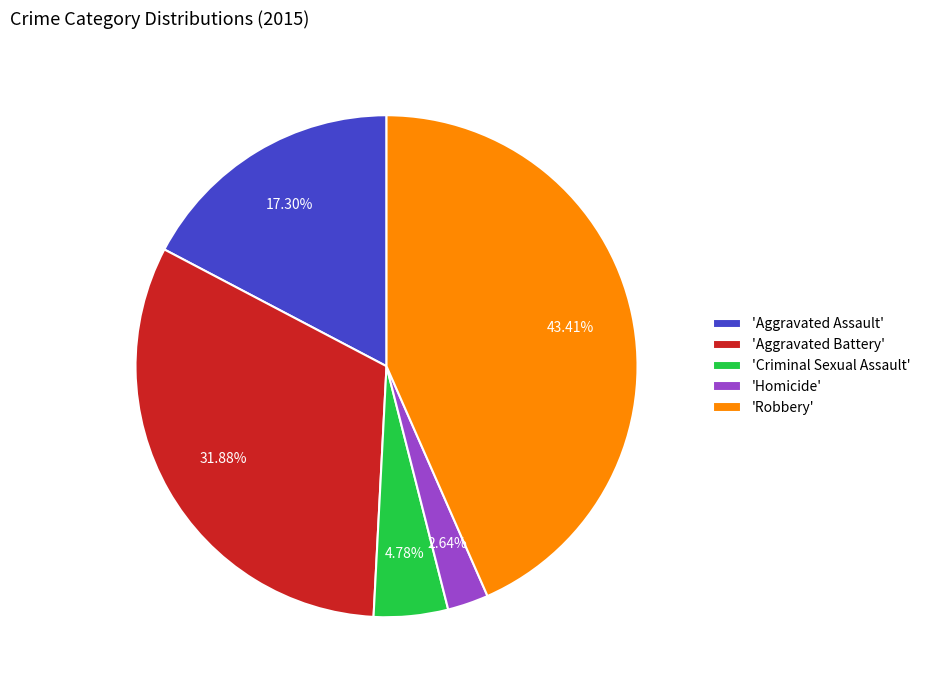

Does any single category account for the majority?

No